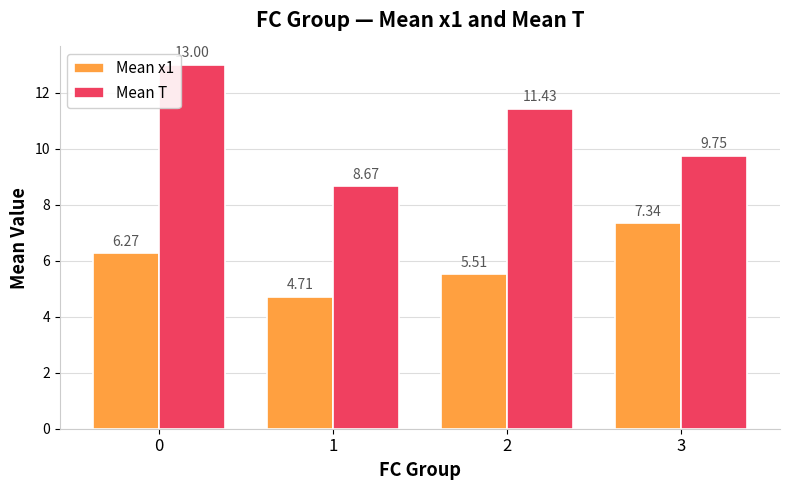

What are all the series names shown in the legend?

Mean x1, Mean T